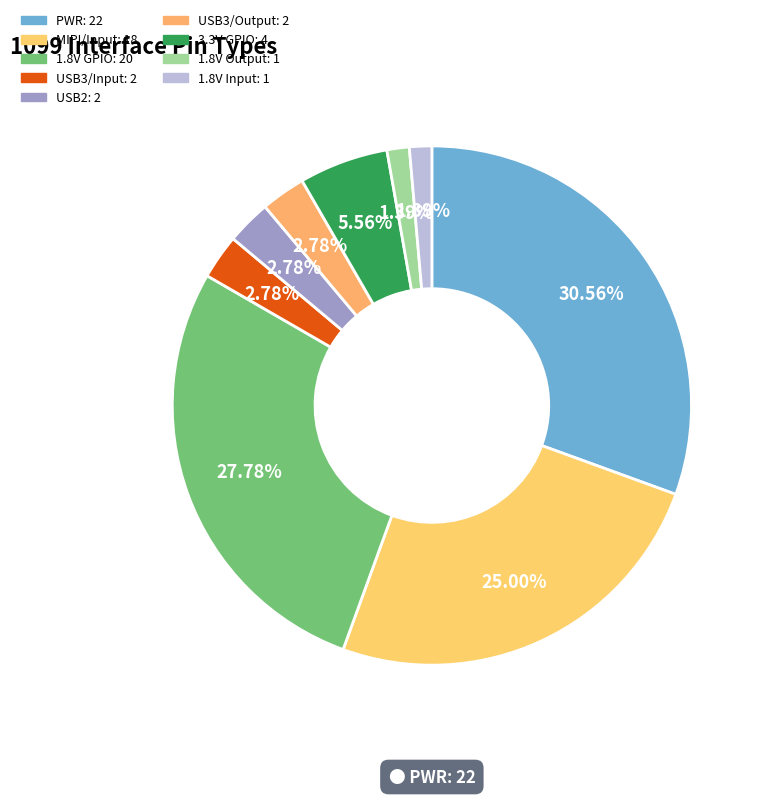

Does USB3/Input represent more than half of the total?

No